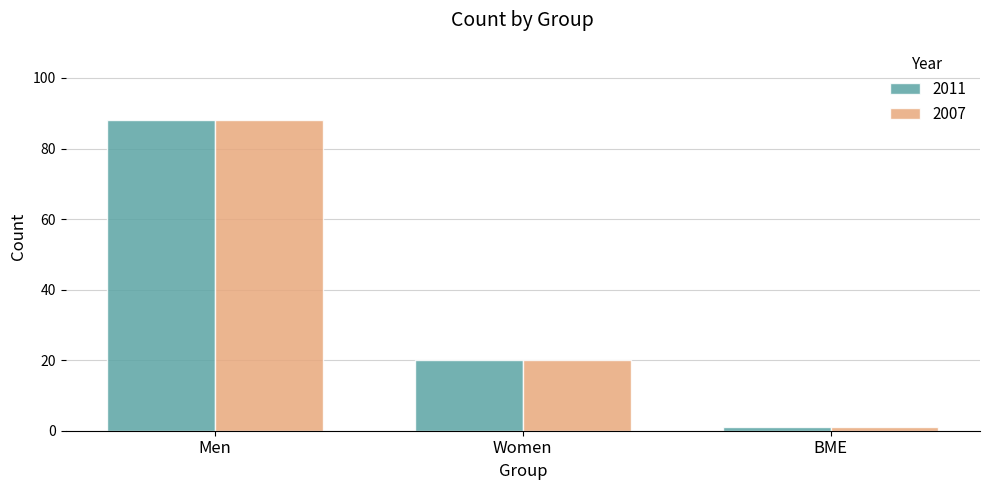

Read the 2007 value at Men, to the nearest 10.

90